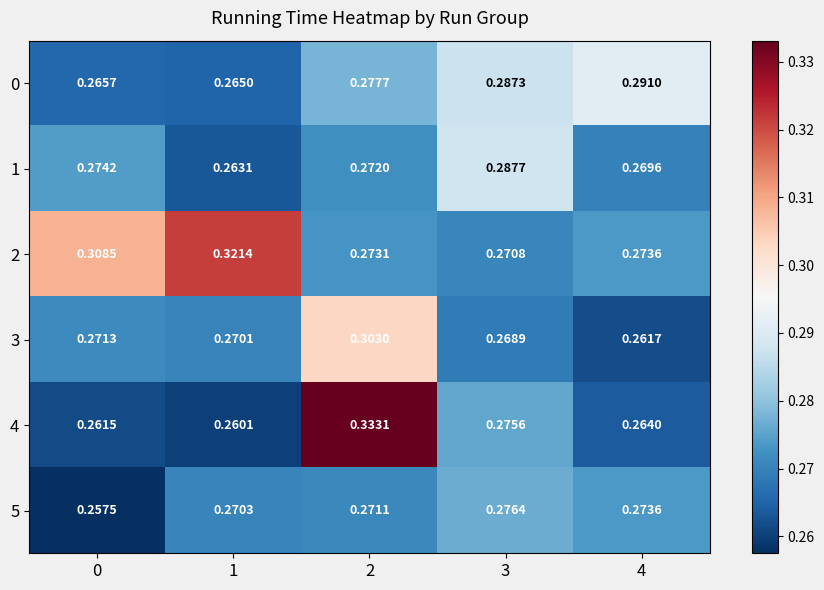

What is the total value across all series at 2?

1.7